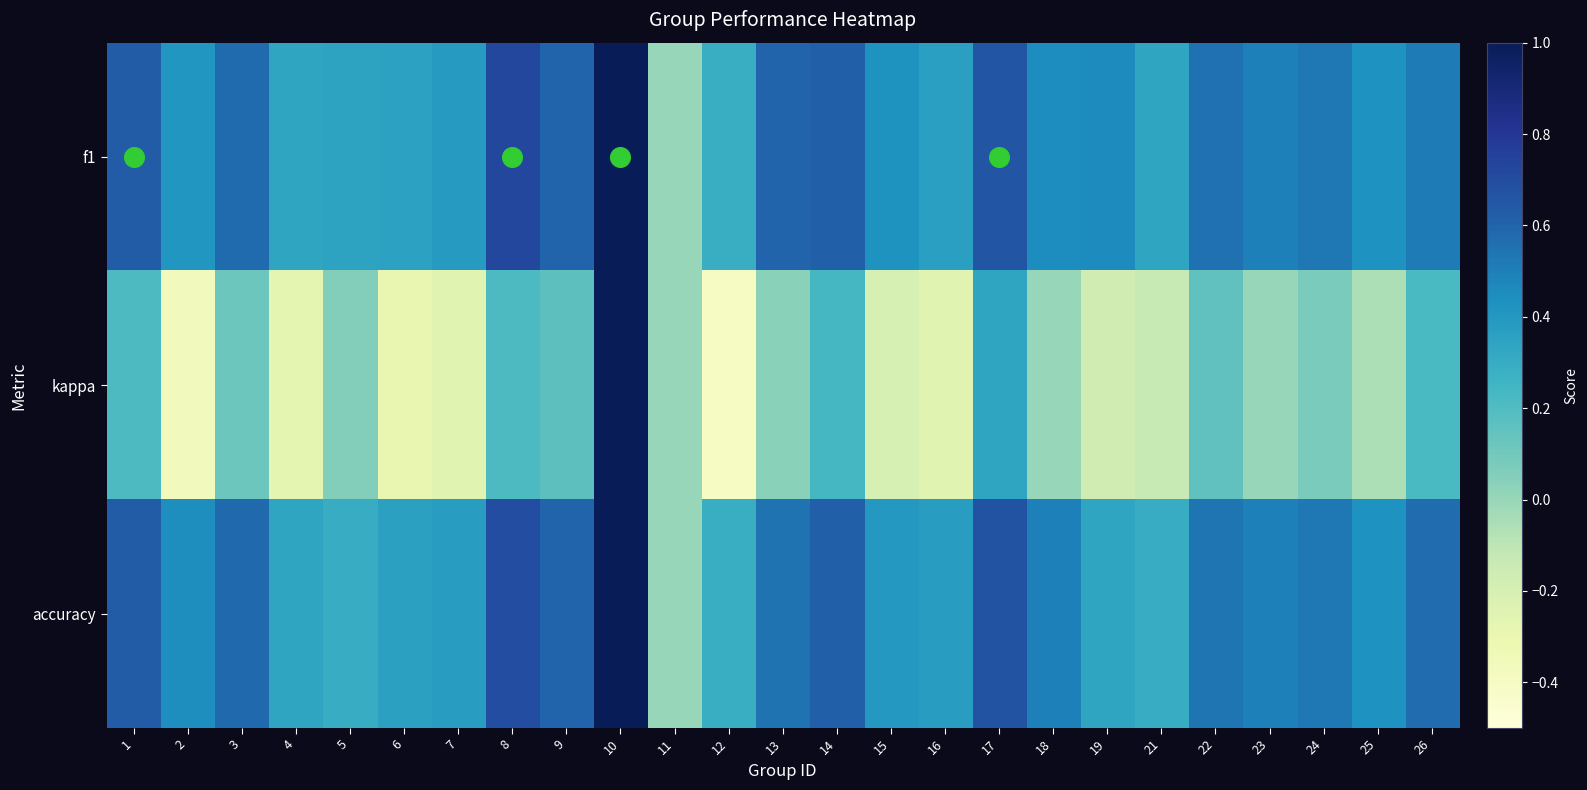

What is the difference between the highest and lowest values at 2?

0.8